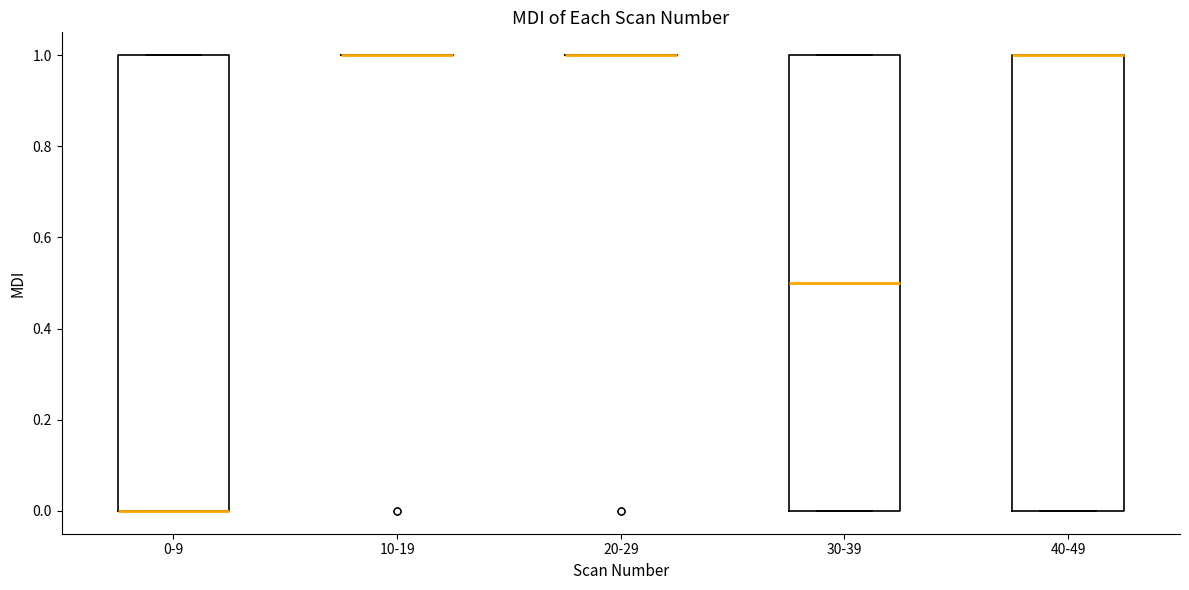

Reading left to right, transcribe this box plot: for each box, give where its median line is, the range the box spans, and where its two whiskers end, as read against the y-axis. The values are not printed on the chart, so give them approximately, as read against the axis.

0-9: median 0.0 (drawn on the box's lower edge), box 0.0 to 1.0, whiskers 0.0 to 1.0
10-19: box collapsed to a line at 1.0, whiskers 1.0 to 1.0
20-29: box collapsed to a line at 1.0, whiskers 1.0 to 1.0
30-39: median 0.5, box 0.0 to 1.0, whiskers 0.0 to 1.0
40-49: median 1.0 (drawn on the box's upper edge), box 0.0 to 1.0, whiskers 0.0 to 1.0